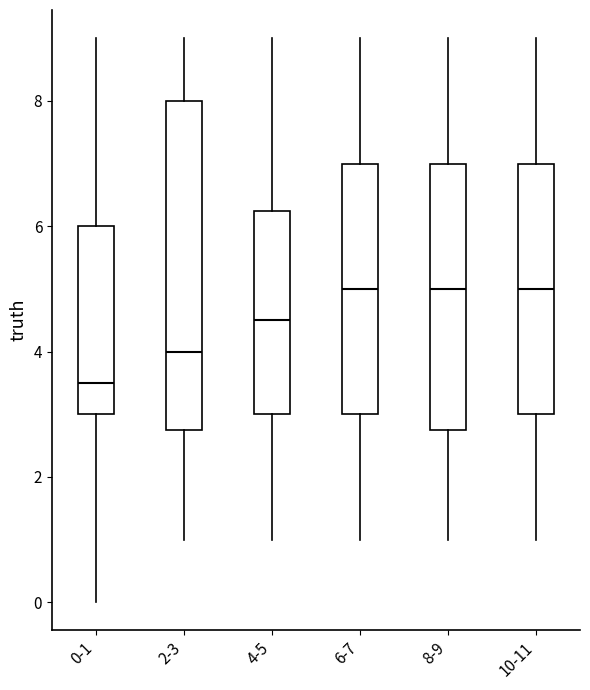

Reading left to right, read every box against the y-axis: the position of its median line, the range the box covers, and the ends of its whiskers. The values are not printed on the chart, so give them approximately, as read against the axis.

0-1: median 3.6, box 3.0 to 6.0, whiskers 0.0 to 9.0
2-3: median 4.0, box 2.8 to 8.0, whiskers 1.0 to 9.0
4-5: median 4.6, box 3.0 to 6.2, whiskers 1.0 to 9.0
6-7: median 5.0, box 3.0 to 7.0, whiskers 1.0 to 9.0
8-9: median 5.0, box 2.8 to 7.0, whiskers 1.0 to 9.0
10-11: median 5.0, box 3.0 to 7.0, whiskers 1.0 to 9.0